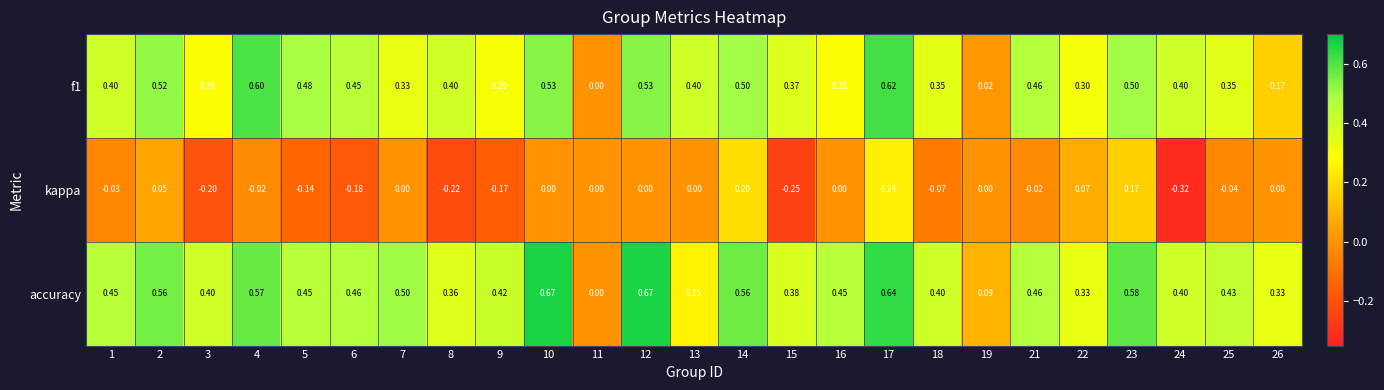

Which series changed the most between 2 and 23?

kappa